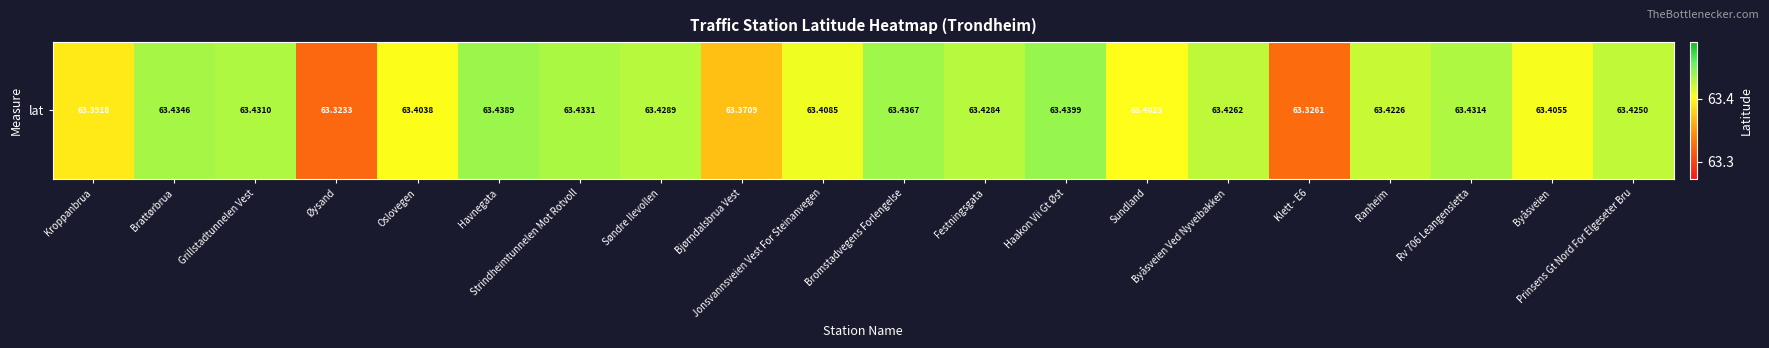

Which label corresponds to the largest value in the chart?

Haakon Vii Gt Øst